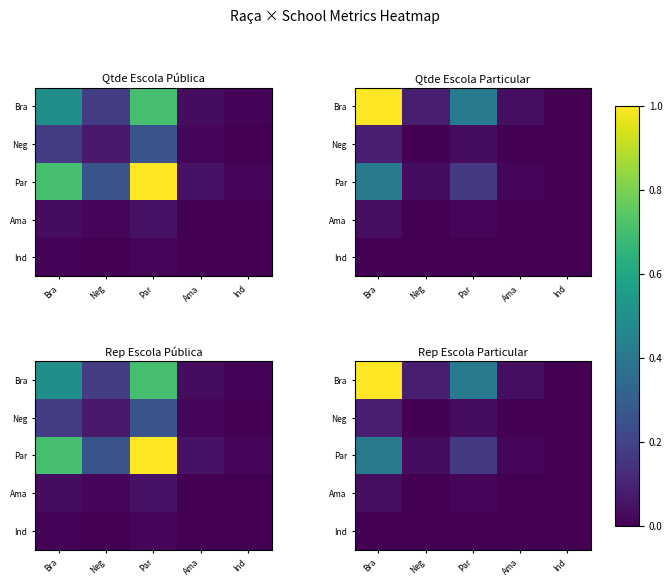

Is it true that Ind equals 0.0 at Neg?

False